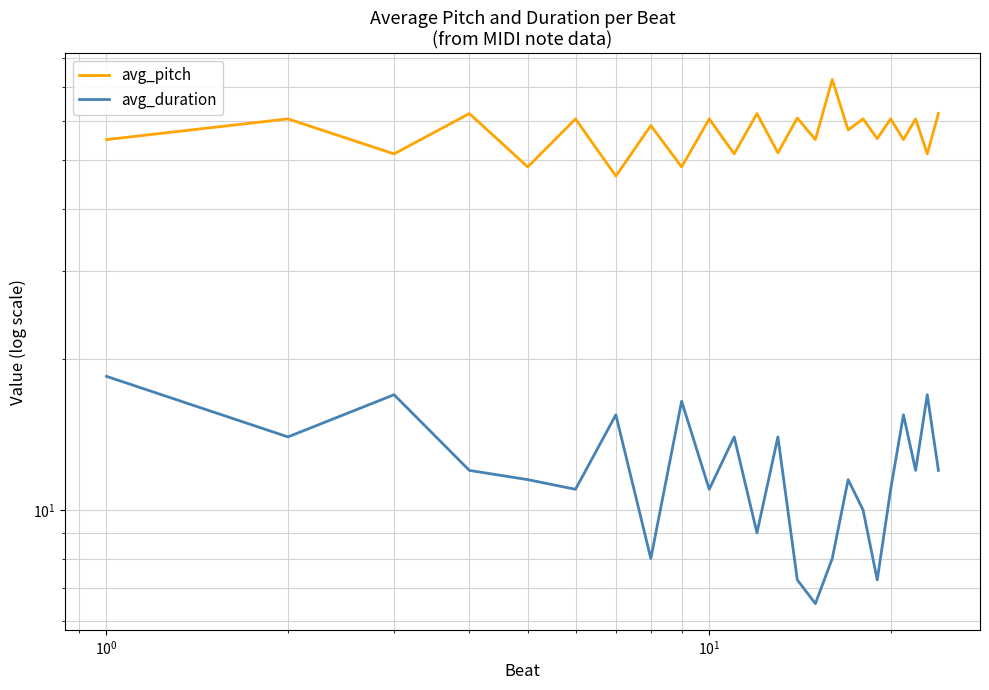

Reading left to right, list all the values displayed in this chart.

avg_pitch: 55.0	60.5	51.5	62.0	48.5	60.5	46.5	58.7	48.5	60.5	51.5	62.0	51.8	60.8	55.0	72.5	57.5	60.5	55.2	60.5	55.0	60.5	51.5	62.0
avg_duration: 18.5	14.0	17.0	12.0	11.5	11.0	15.5	8.0	16.5	11.0	14.0	9.0	14.0	7.2	6.5	8.0	11.5	10.0	7.2	11.0	15.5	12.0	17.0	12.0